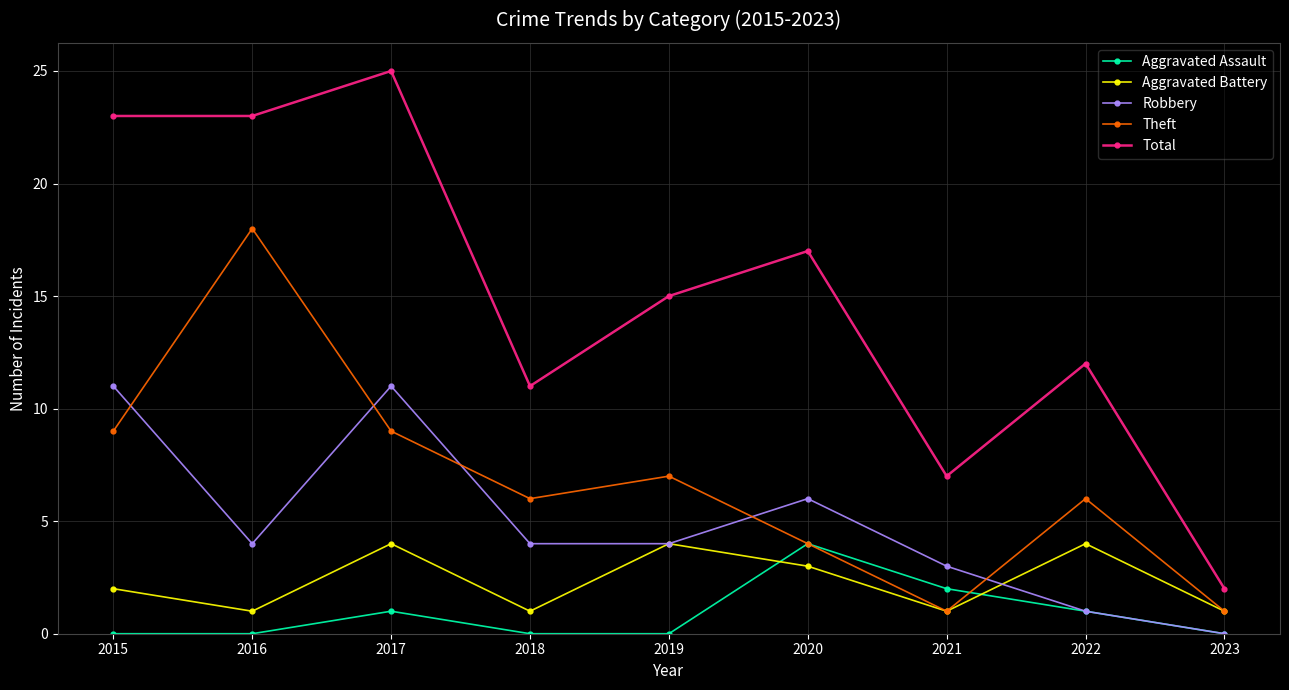

Which series has the largest range (max minus min)?

Total